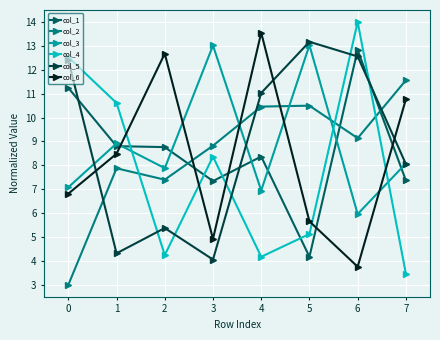

At how many categories does at least one series exceed 10?

8